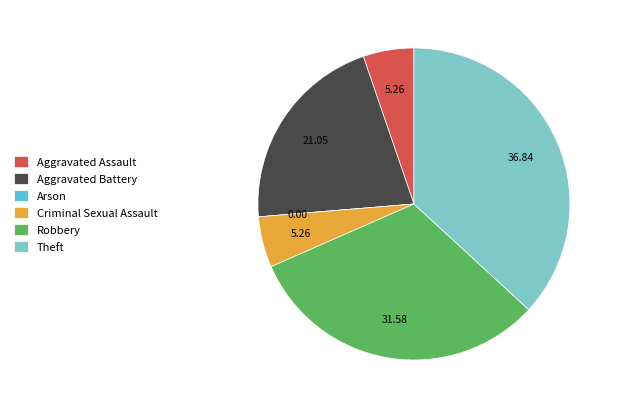

Approximately how many times larger is the value at Theft compared to Robbery?

1.2